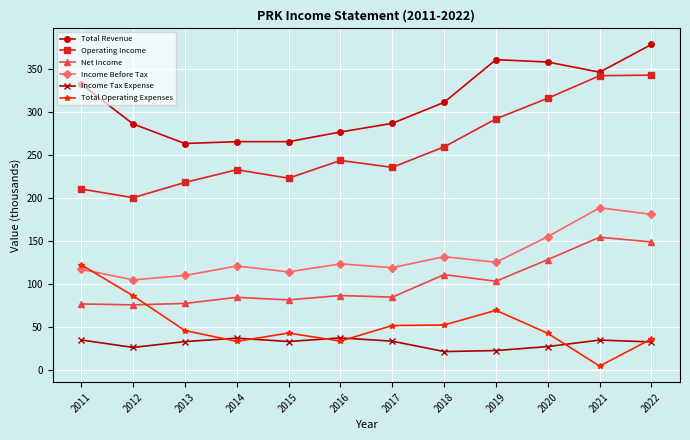

Which category has the lowest value across all series?

2021